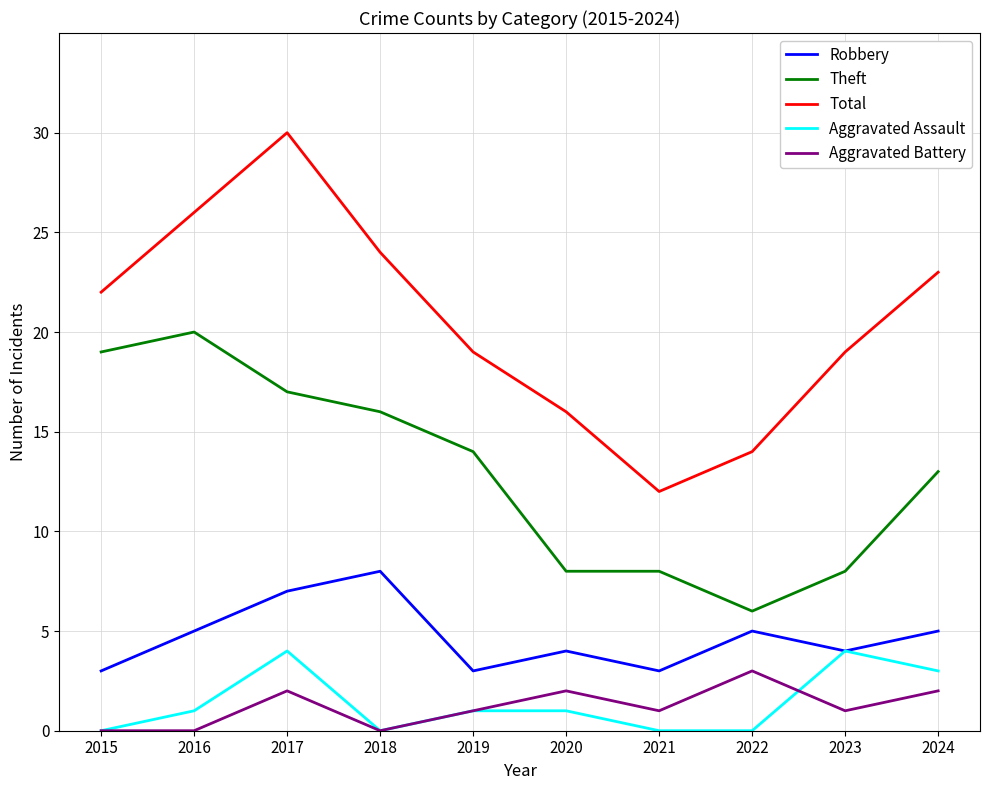

The value of Aggravated Battery at 2022 is 3. True or false?

True